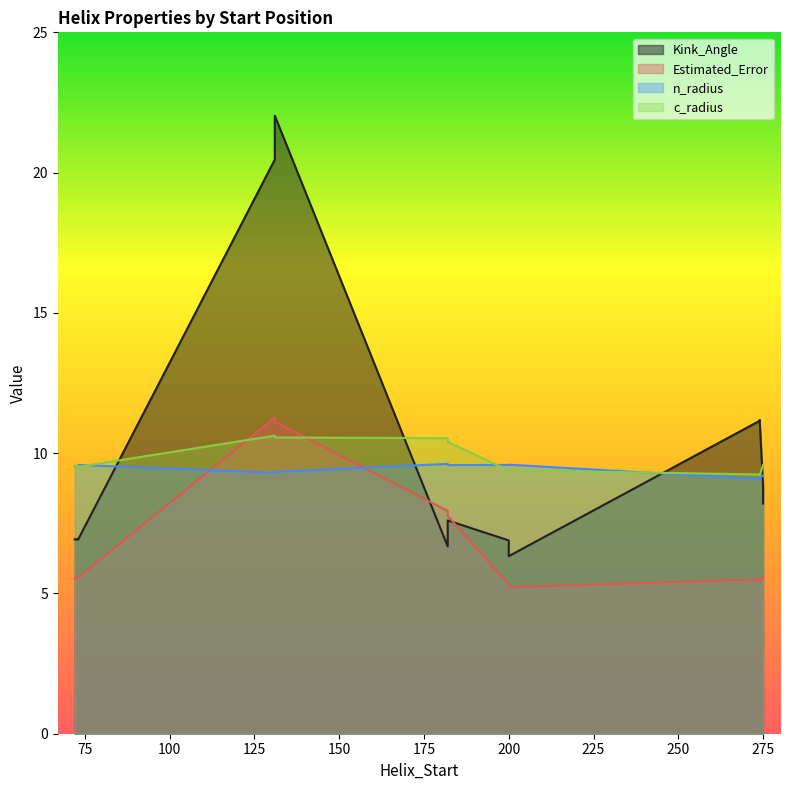

At which category does n_radius reach its first local peak?

182